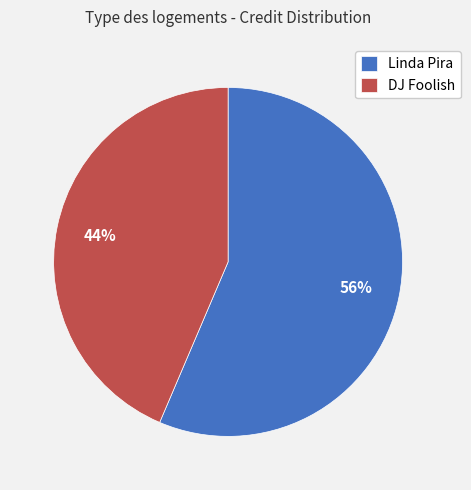

True or false: DJ Foolish accounts for 35% of the total.

False